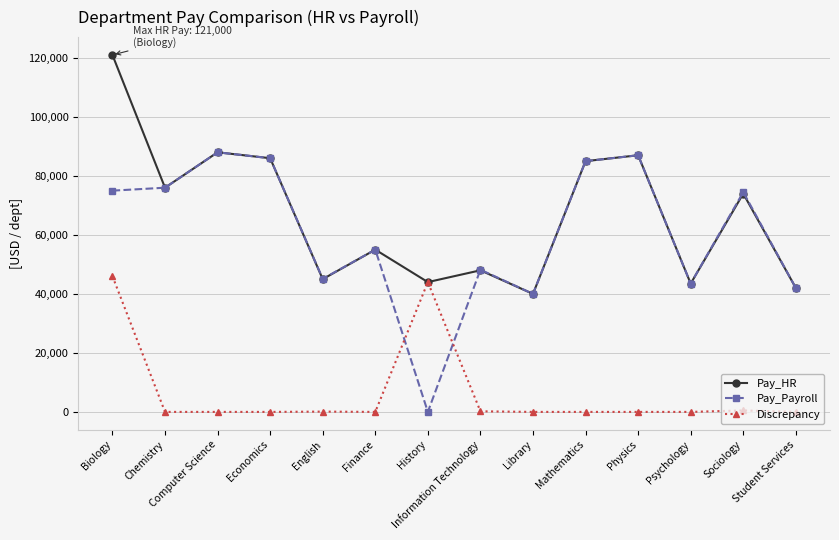

What is the label of the 4th point from the right?

Physics